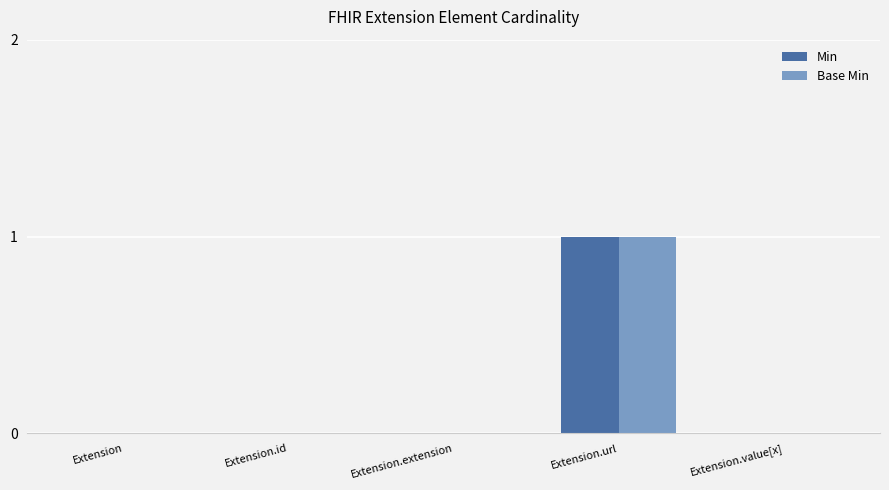

The value of Base Min at Extension.id is 1. True or false?

False